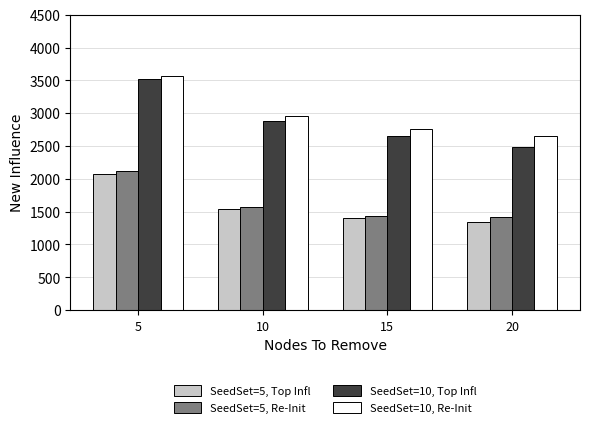

Between 5 and 15, which series saw the biggest shift?

SeedSet=10, Top Infl